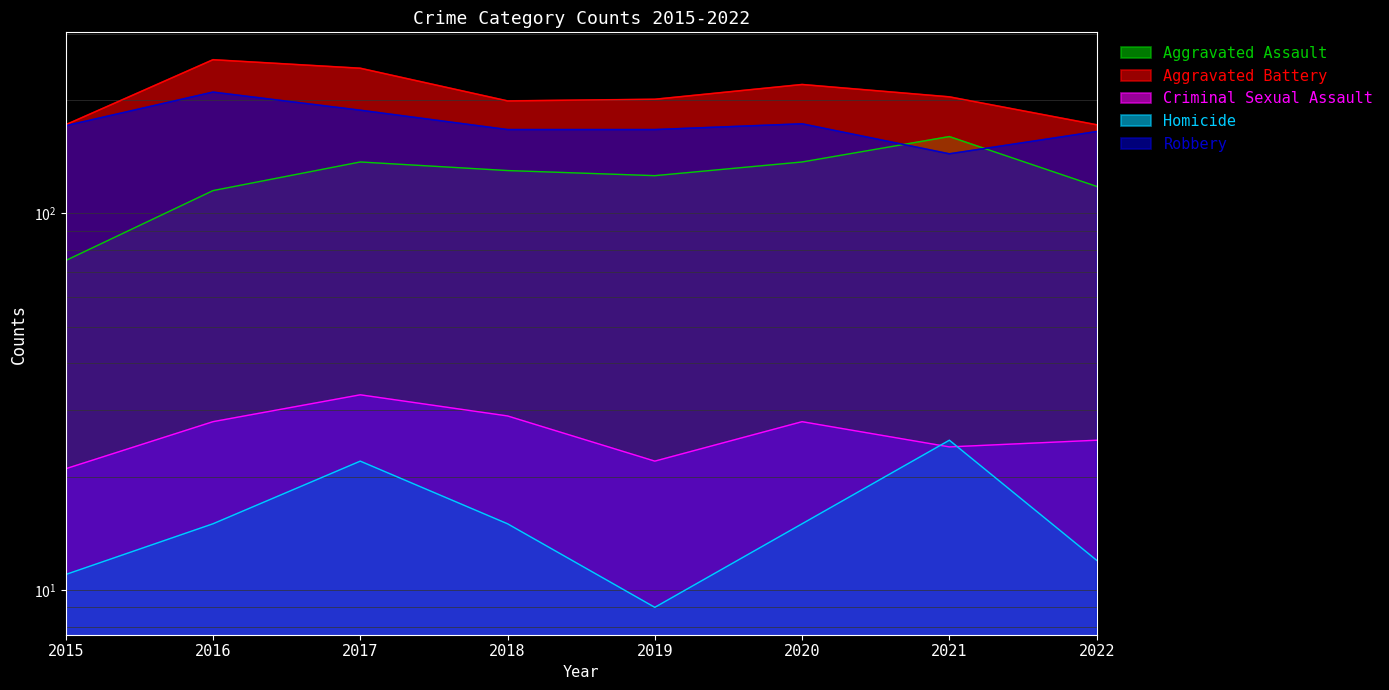

True or false: Criminal Sexual Assault and Aggravated Assault cross at least once.

False